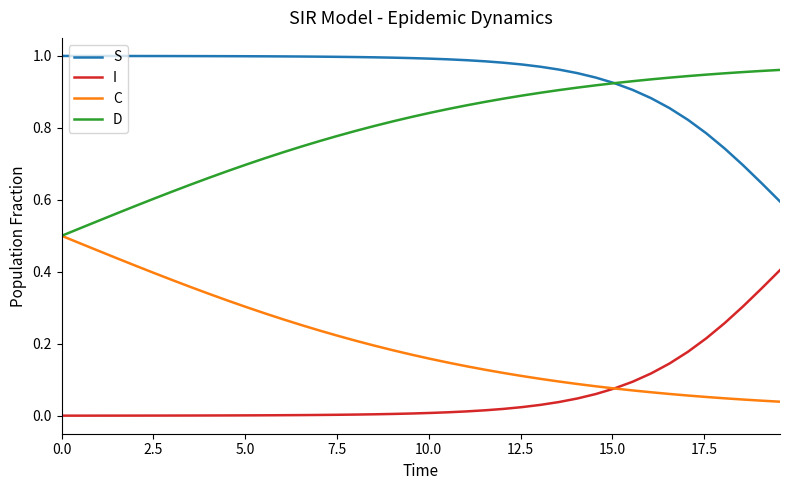

List the series in order of their overall mean, highest first.

S, D, C, I